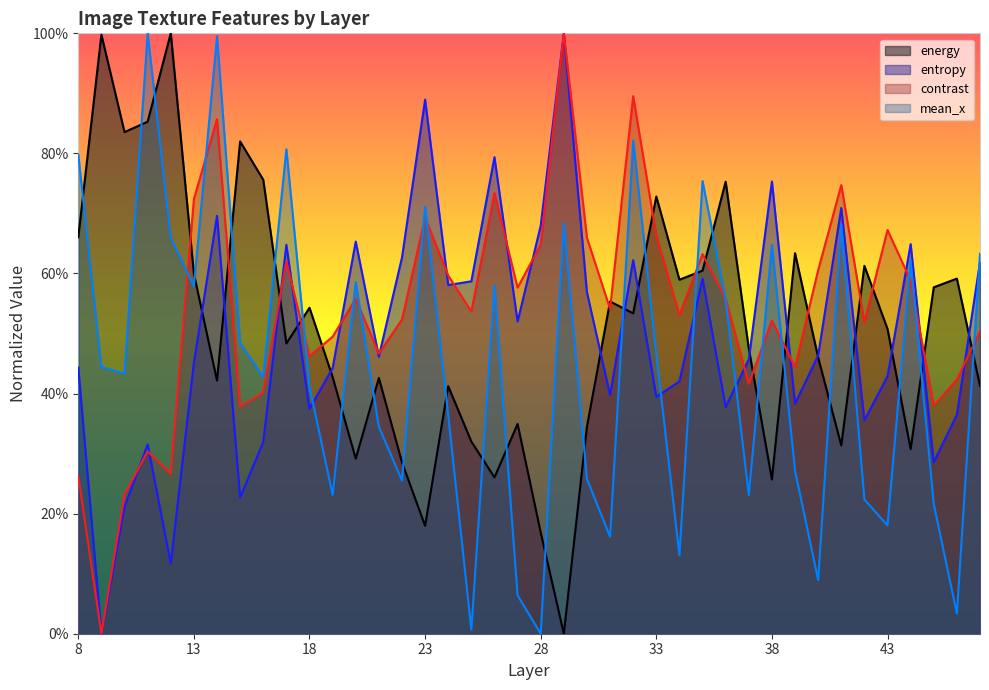

Which category has the lowest value in the contrast series?

9